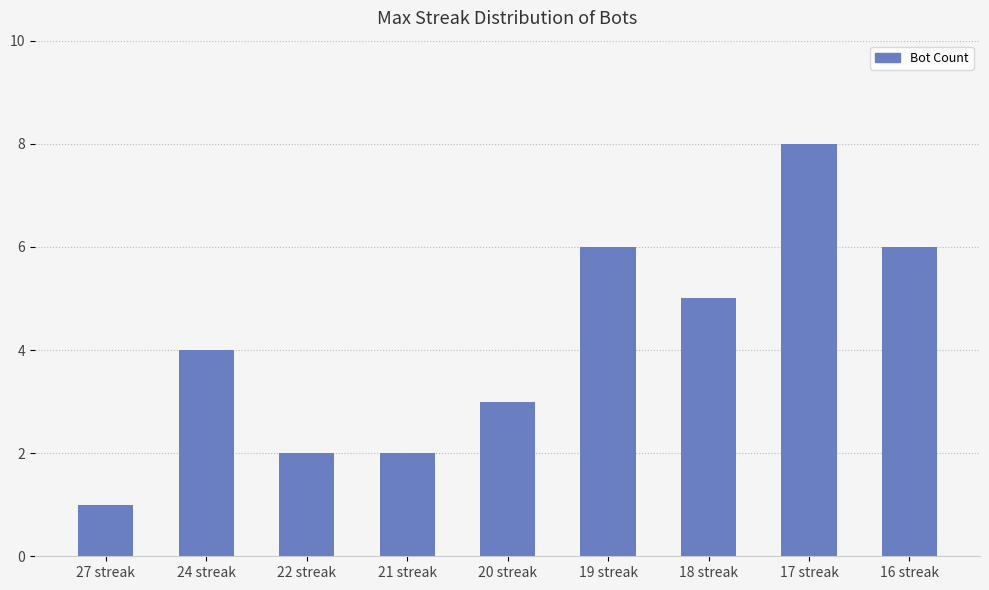

Between 20 streak and 17 streak, which is larger?

17 streak